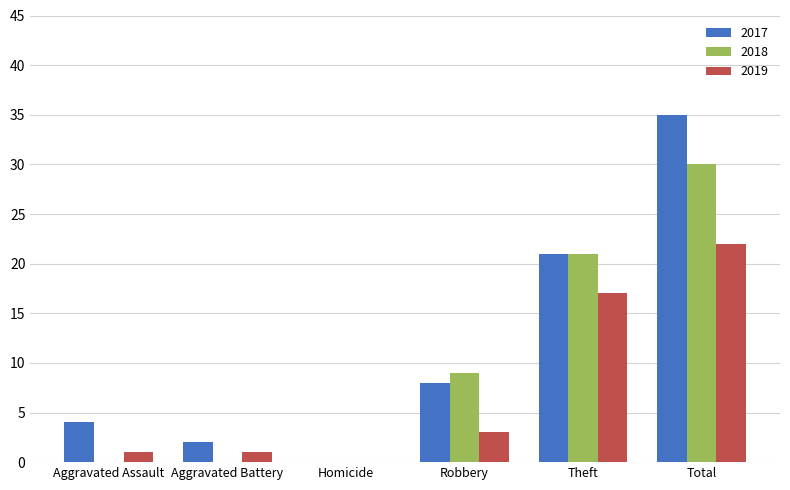

Is the value of 2017 at Robbery greater than the value of 2019 at Aggravated Assault?

Yes